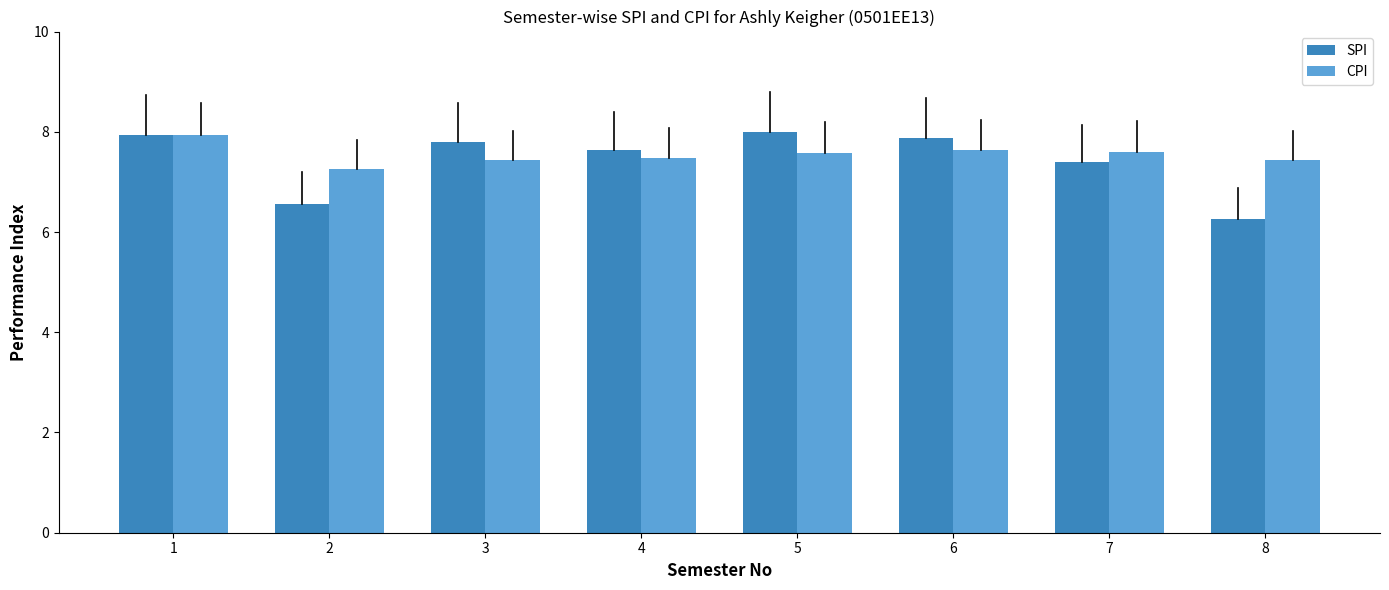

What is the approximate value of CPI at 3?

7.4